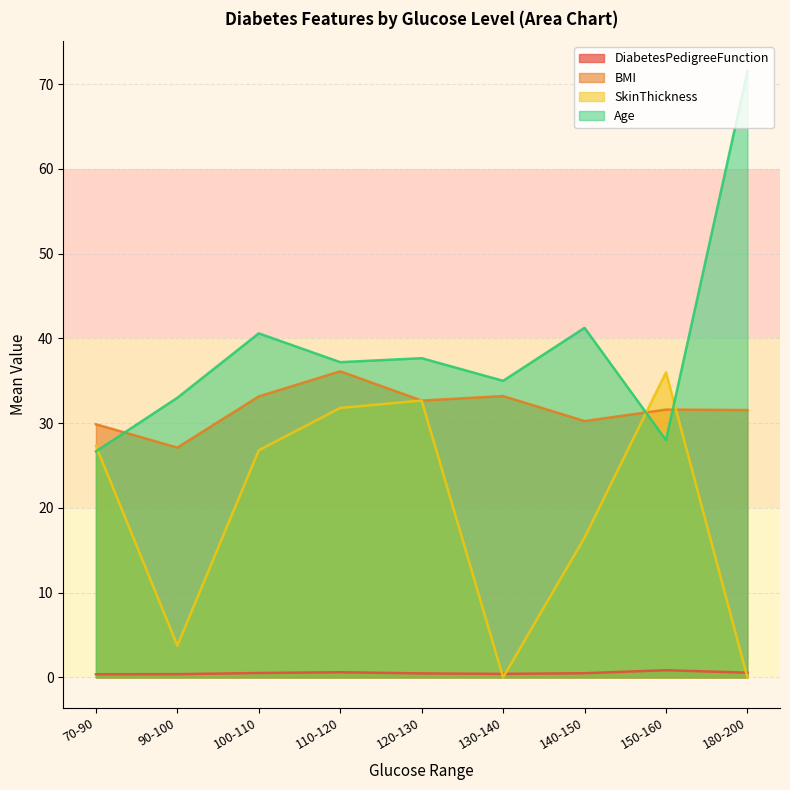

List the series in order of their overall mean, highest first.

Age, BMI, SkinThickness, DiabetesPedigreeFunction